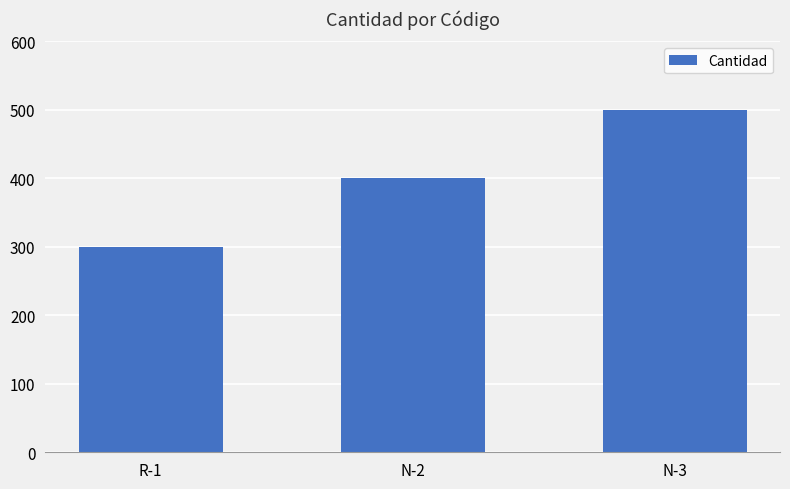

Reading left to right, what are all the values shown in this chart?

R-1=300	N-2=400	N-3=500